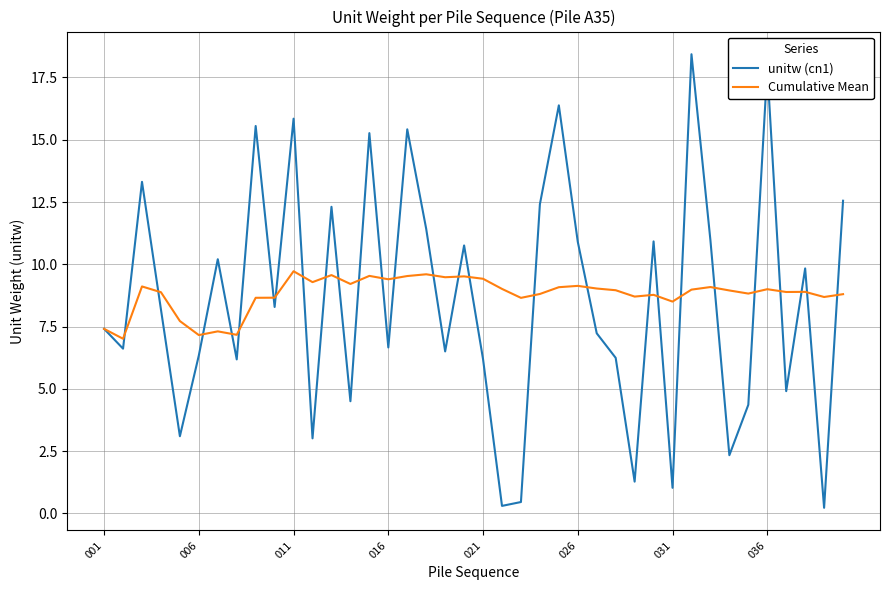

True or false: Cumulative Mean has more than 1 interior local peaks.

True